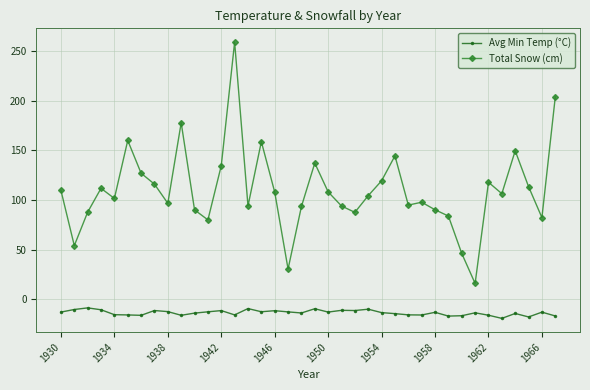

How many values in the Total Snow (cm) series exceed 106?

19